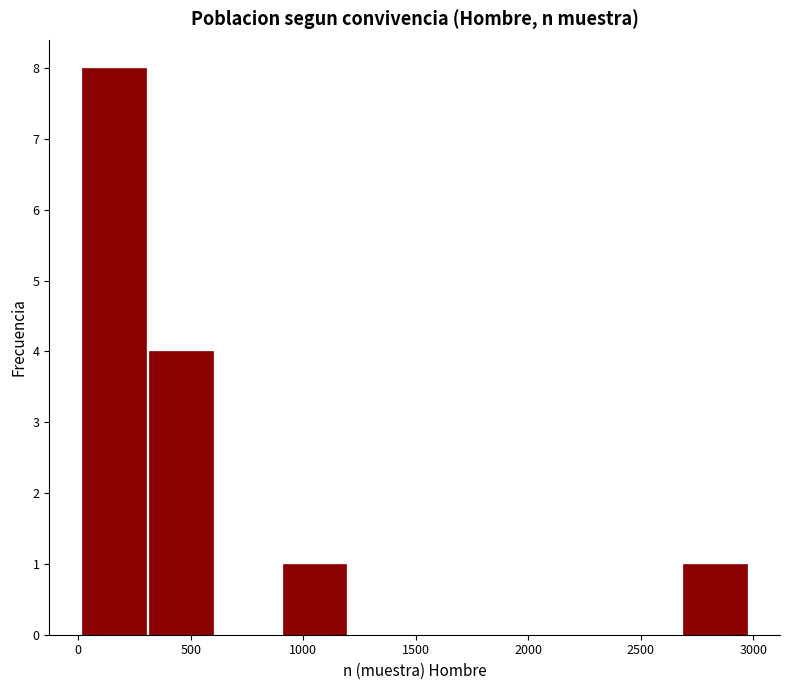

How tall is the bar that spans 300 to 600 on the x-axis? Neither the bar edges nor the heights are printed on the chart, so give them approximately, as read against the axes.

4